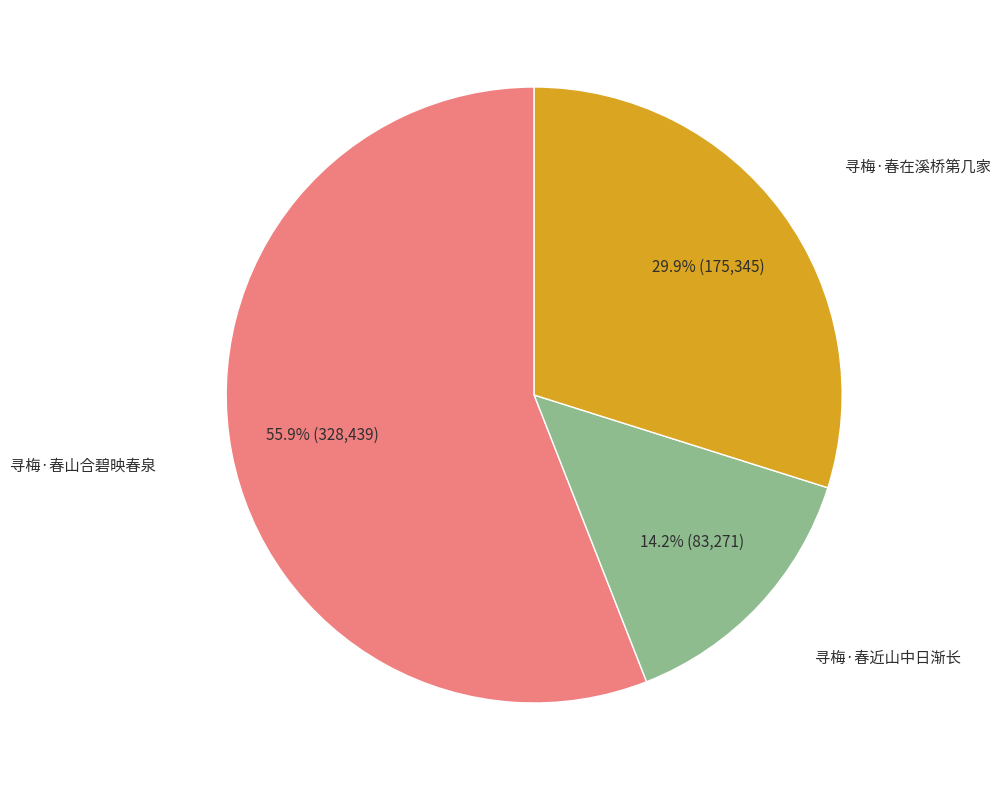

Is there any slice that represents more than half of the pie?

Yes